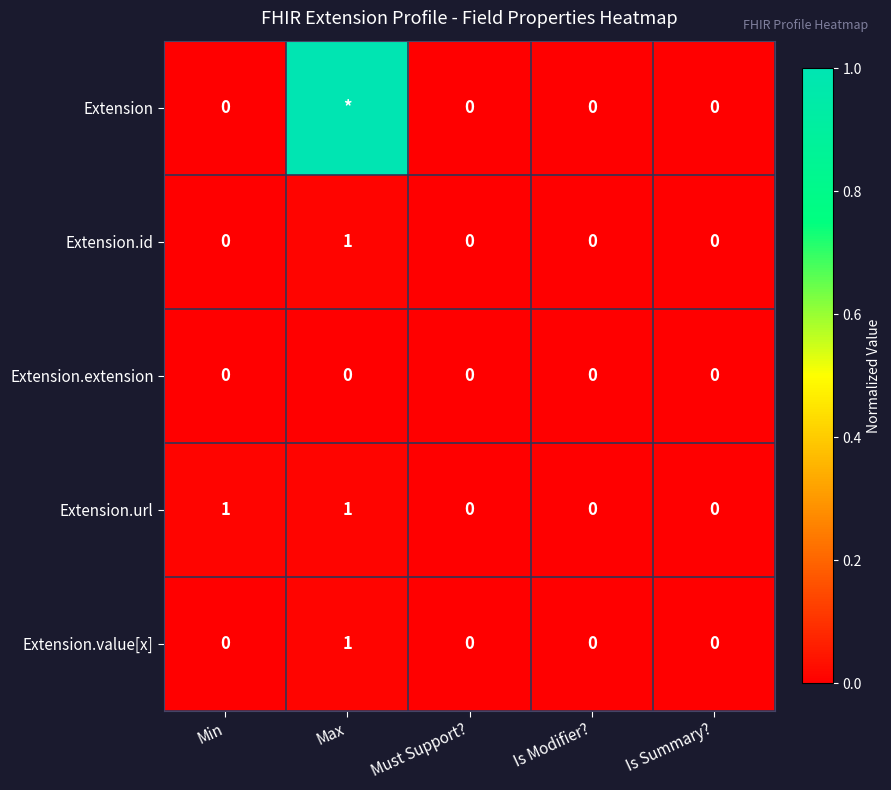

At which category does the chart reach its minimum across all series?

Min